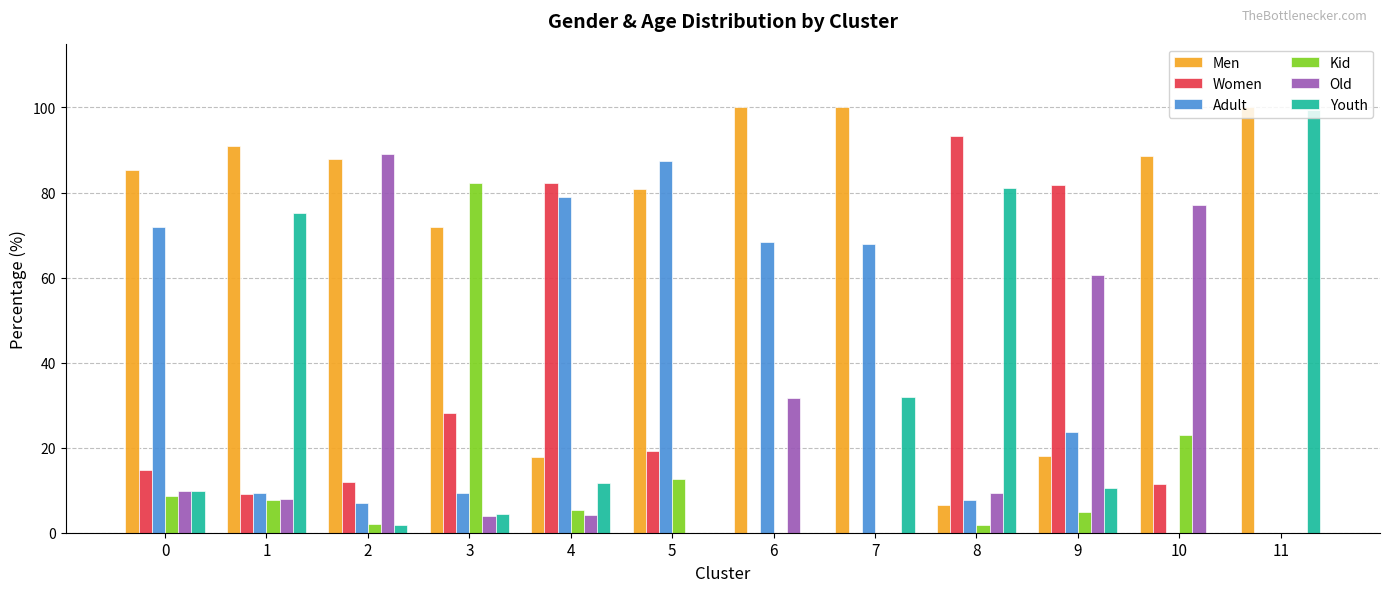

What is the approximate value of Youth at 4?

11.6